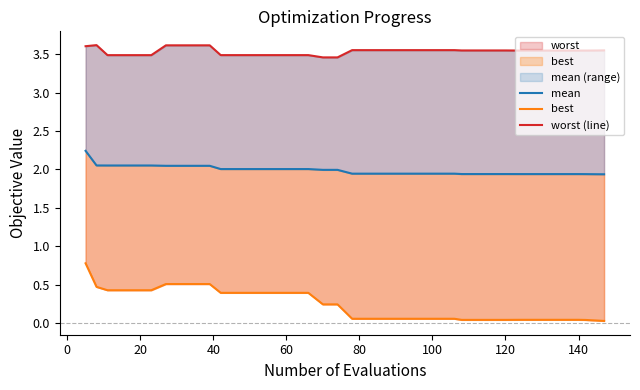

Rank the series by their average value, from highest to lowest.

worst (line), mean, best